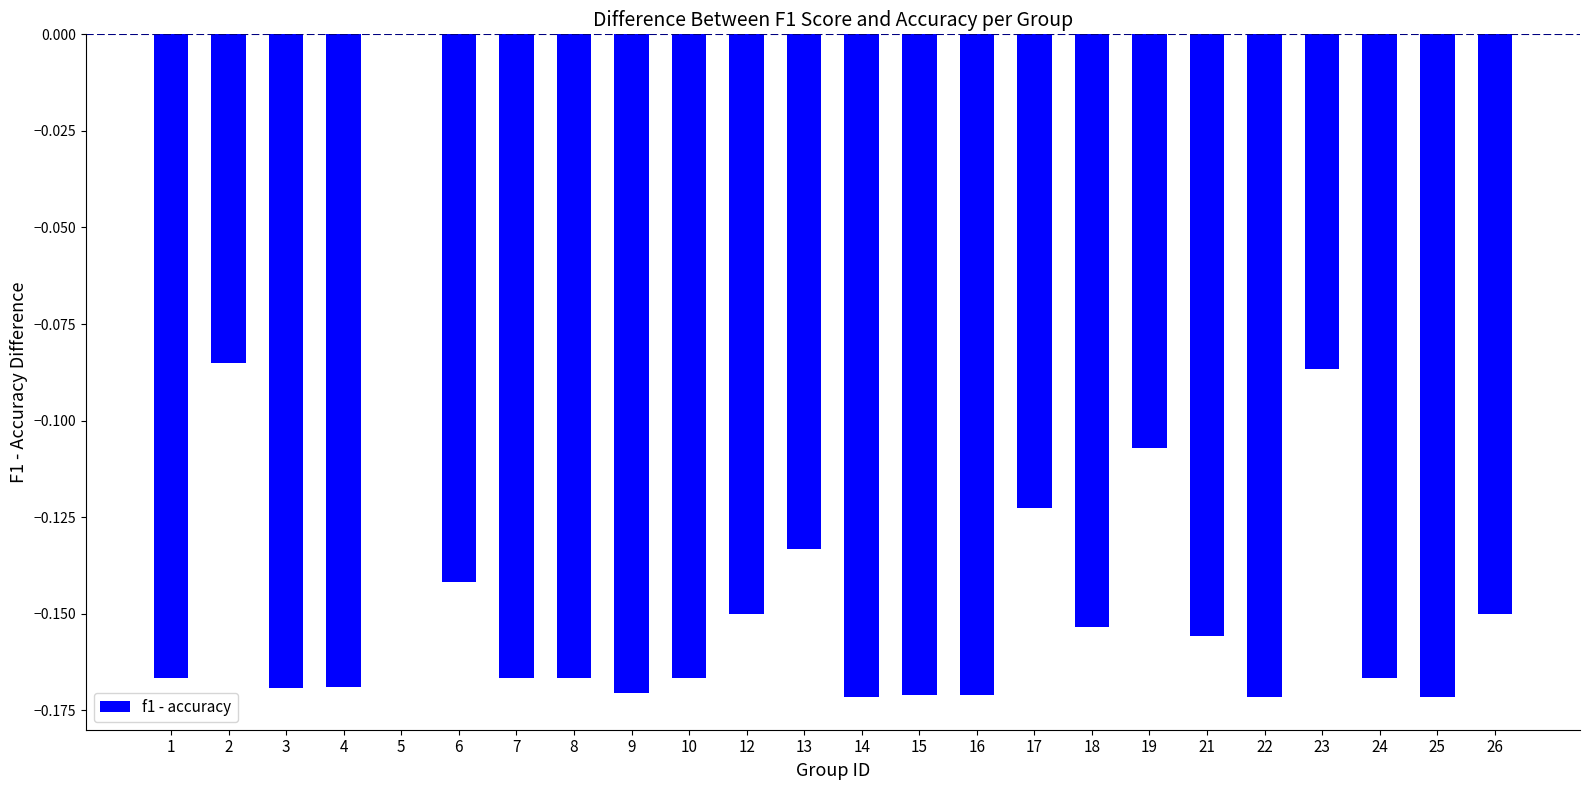

Count the number of data series in this chart.

1